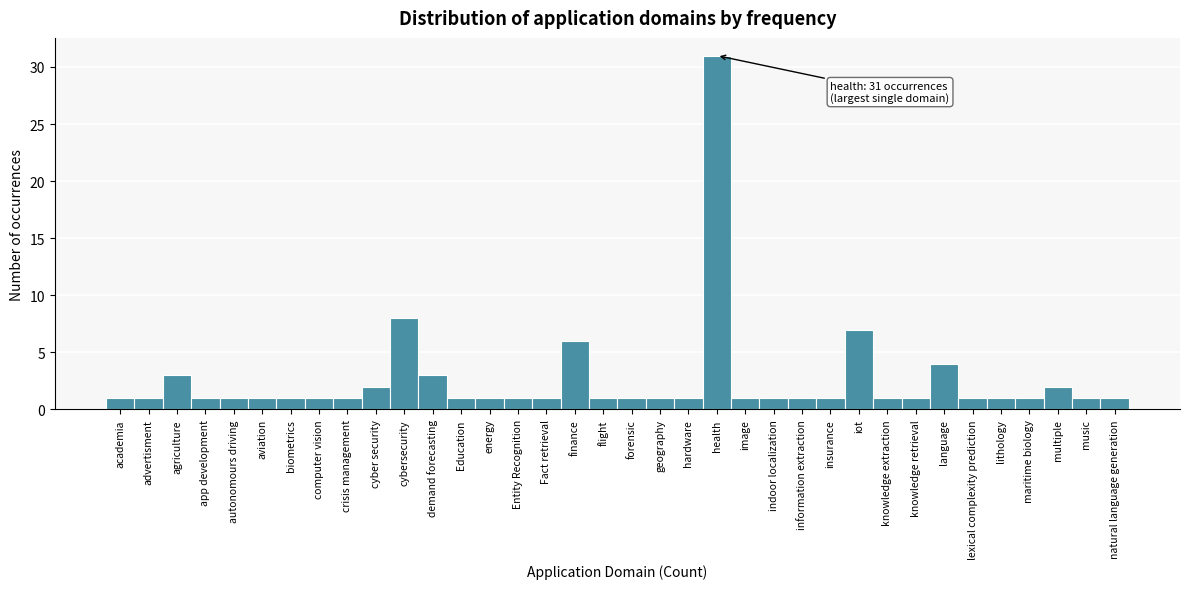

What is the greatest value displayed?

31